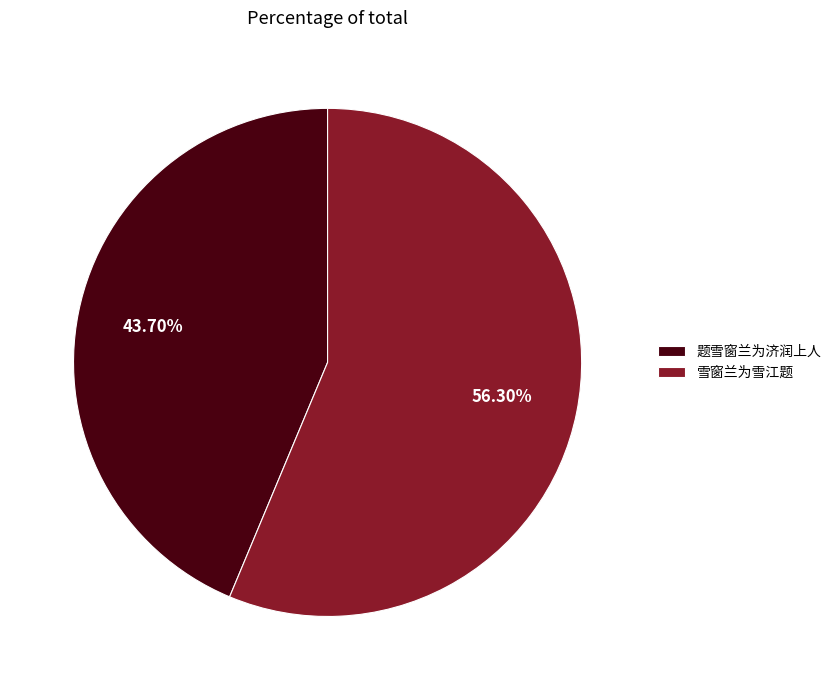

True or false: 题雪窗兰为济润上人 accounts for 44% of the total.

True